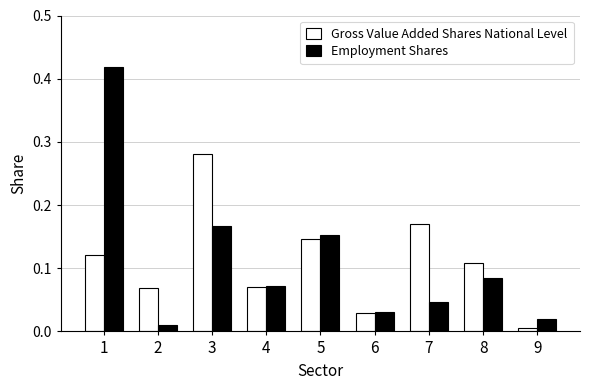

At how many categories does at least one series exceed 0?

9